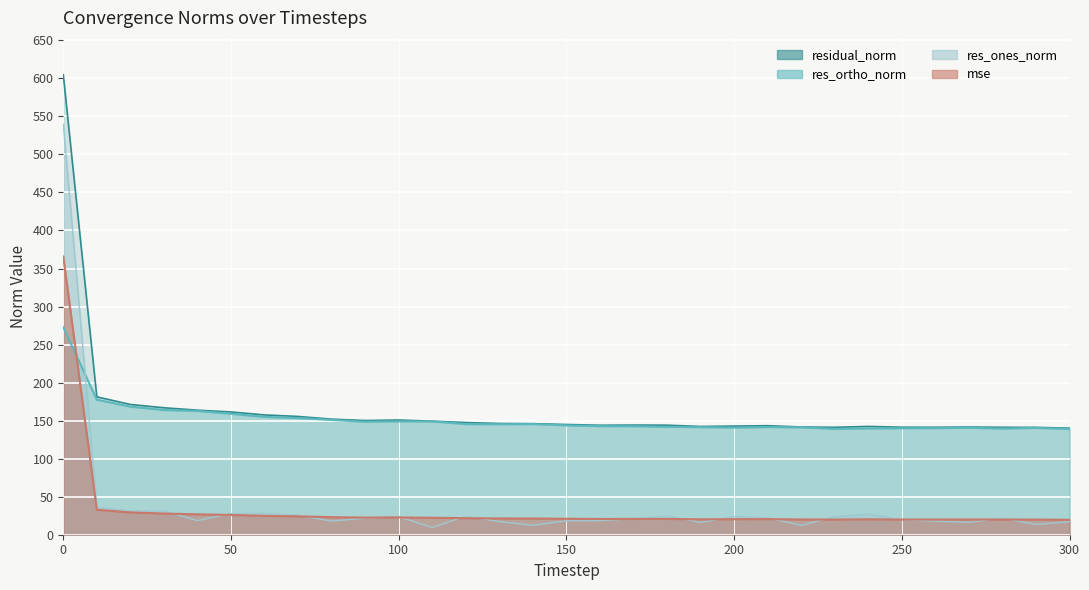

Where is the first local minimum for res_ortho_norm?

90